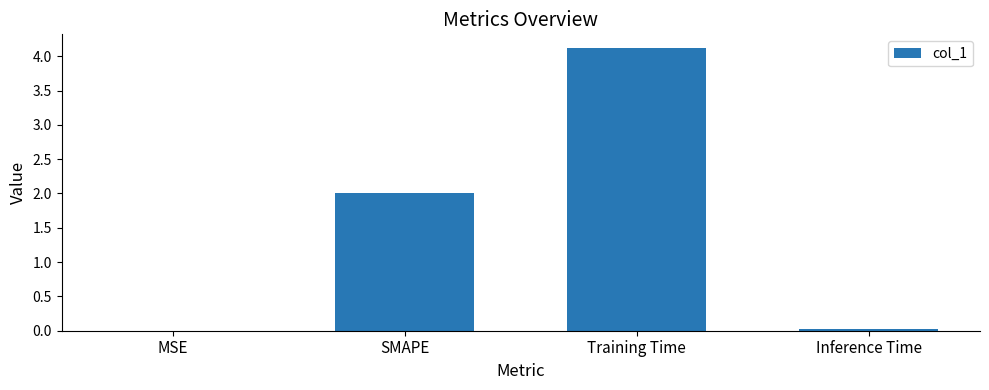

What is the sum of the values at SMAPE and Training Time?

6.1